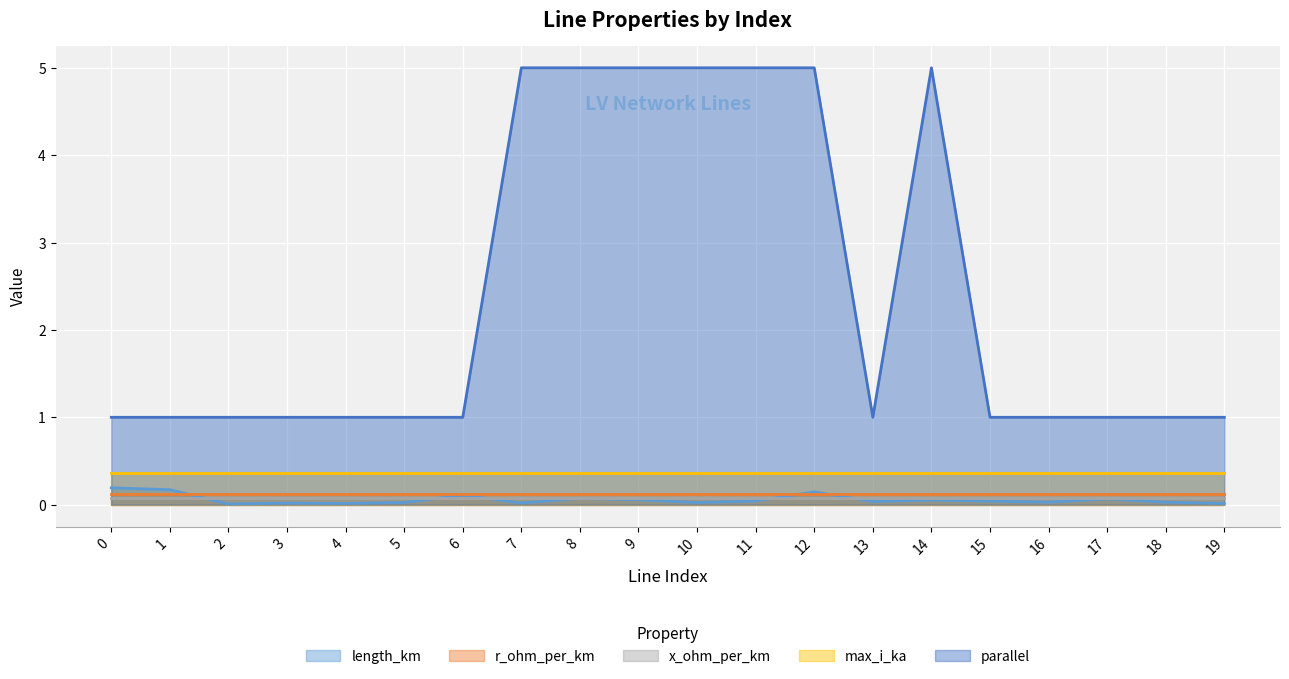

Between 5 and 17, which is larger?

17